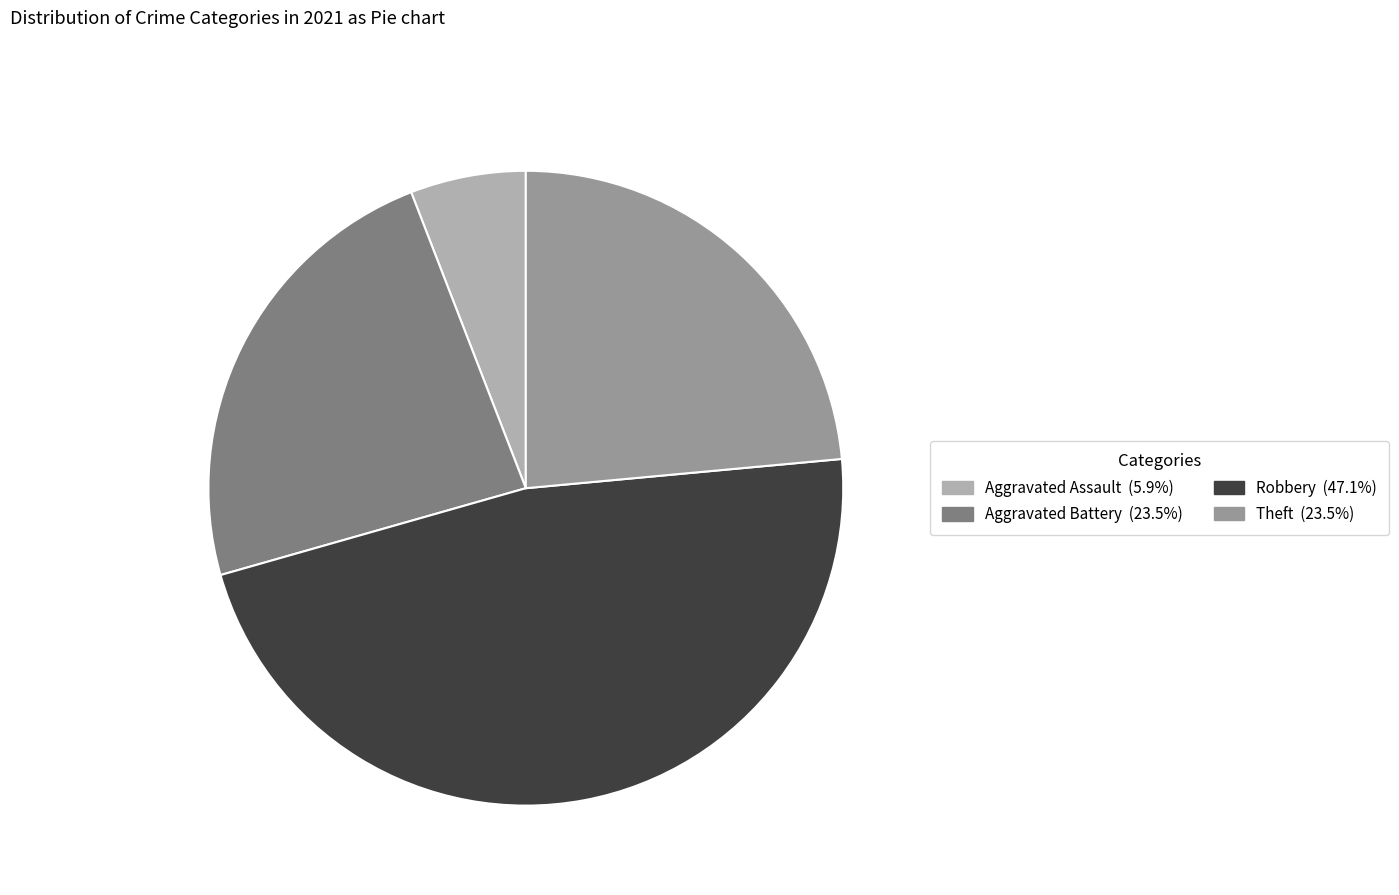

Is there a majority slice in this chart?

No